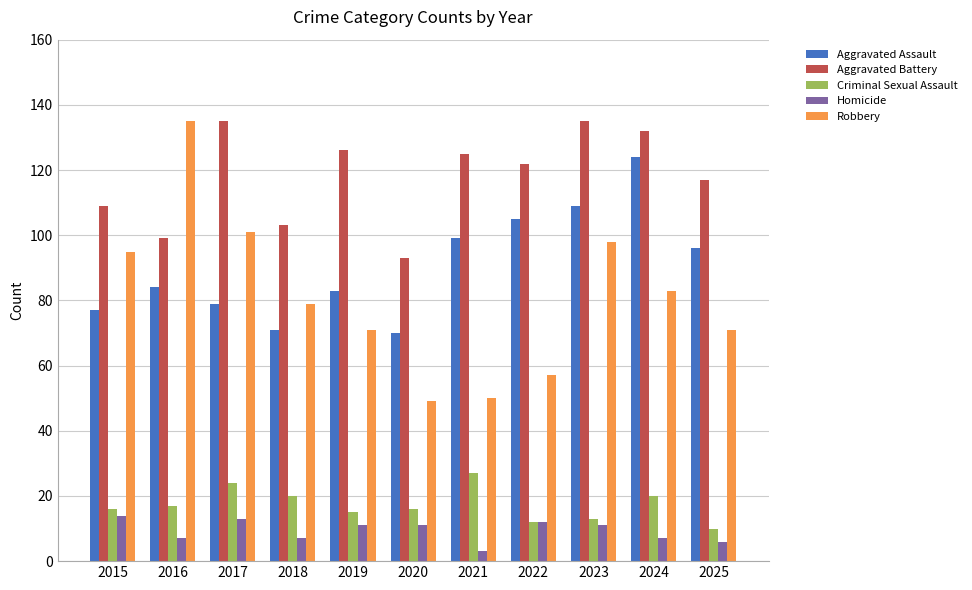

What is the sum of all Aggravated Assault values?

997